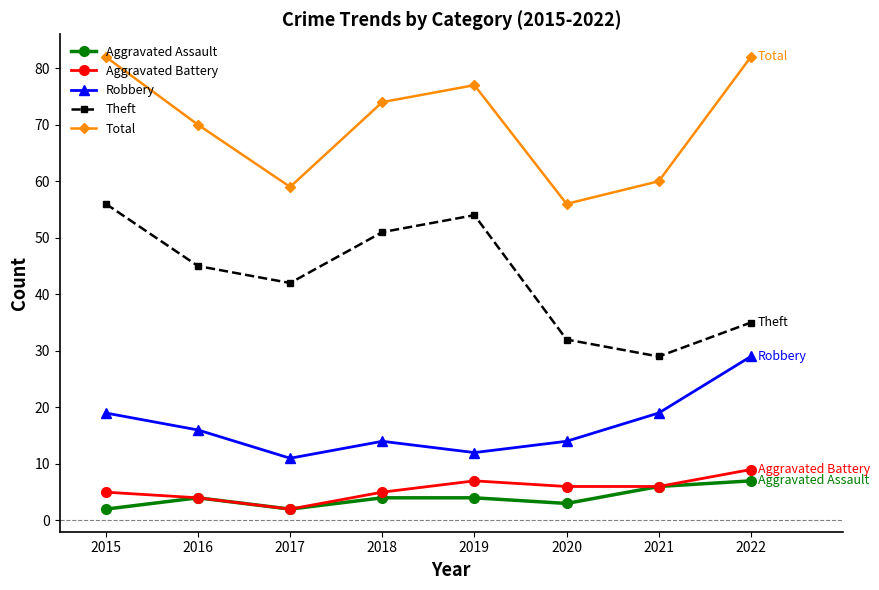

Is the value of Aggravated Battery at 2017 greater than the value of Total at 2020?

No